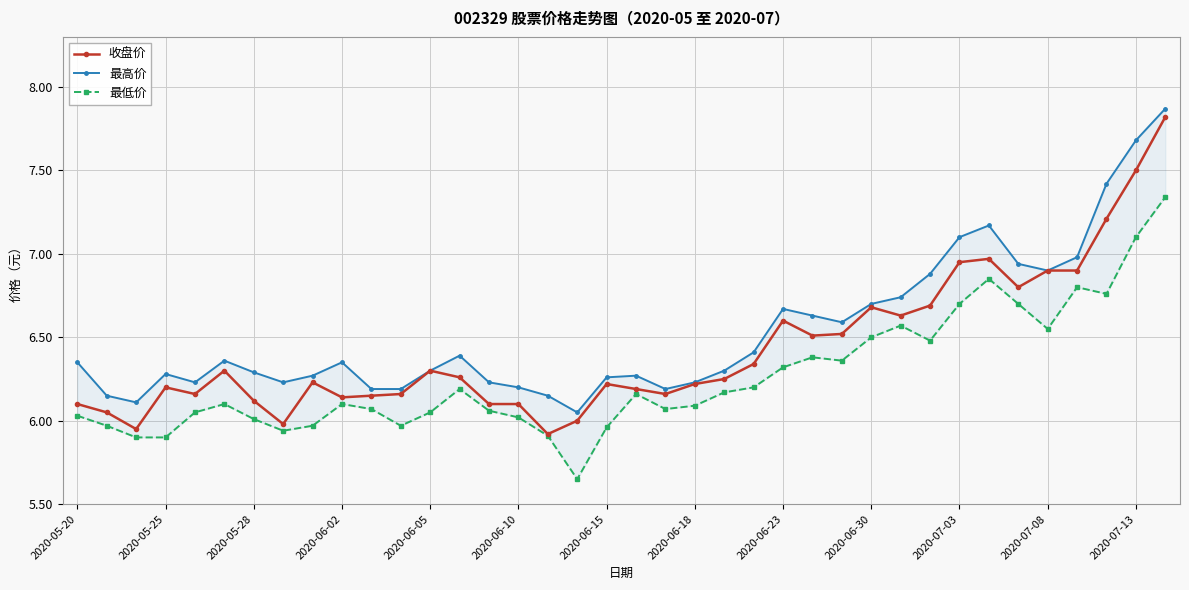

How many series are shown in this chart?

3